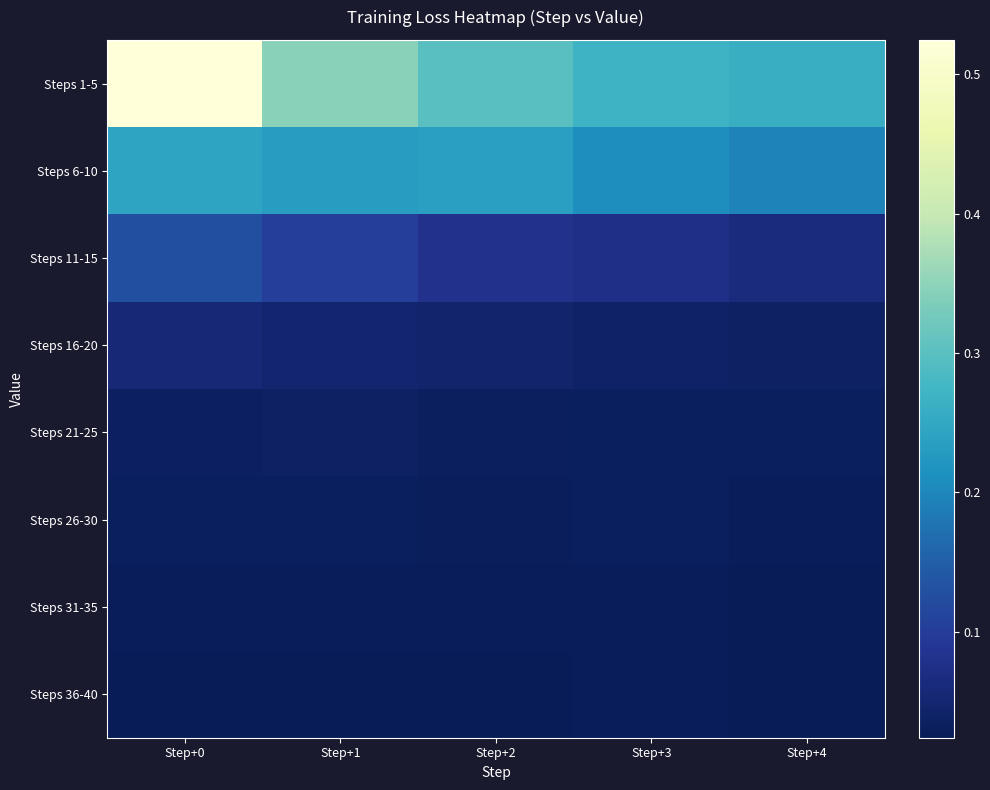

Which label corresponds to the largest value in the chart?

Step+0